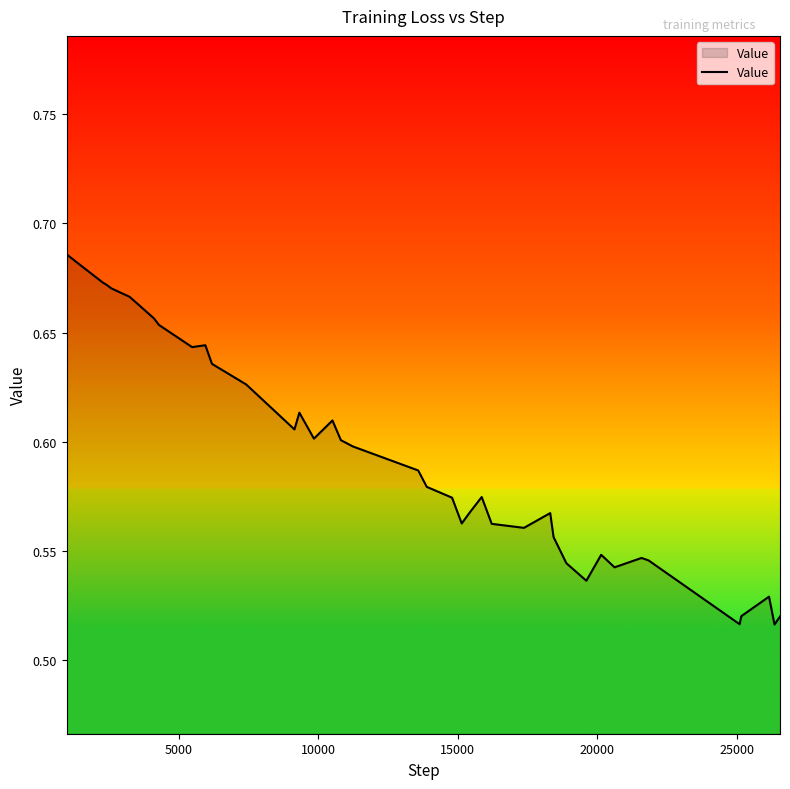

Does the chart display data point markers on the line(s)?

No